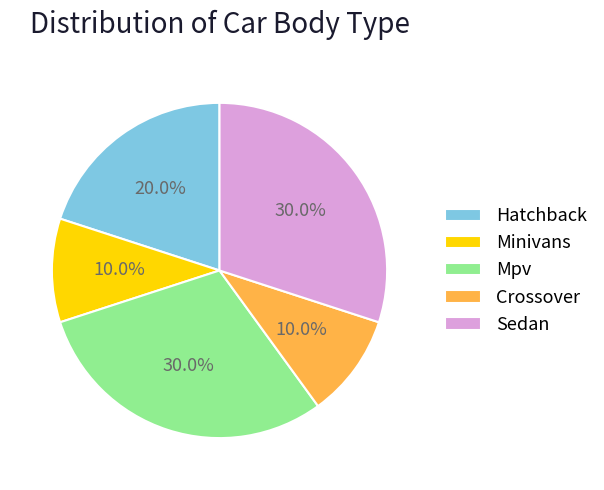

The Crossover slice represents 1% of the pie. True or false?

False